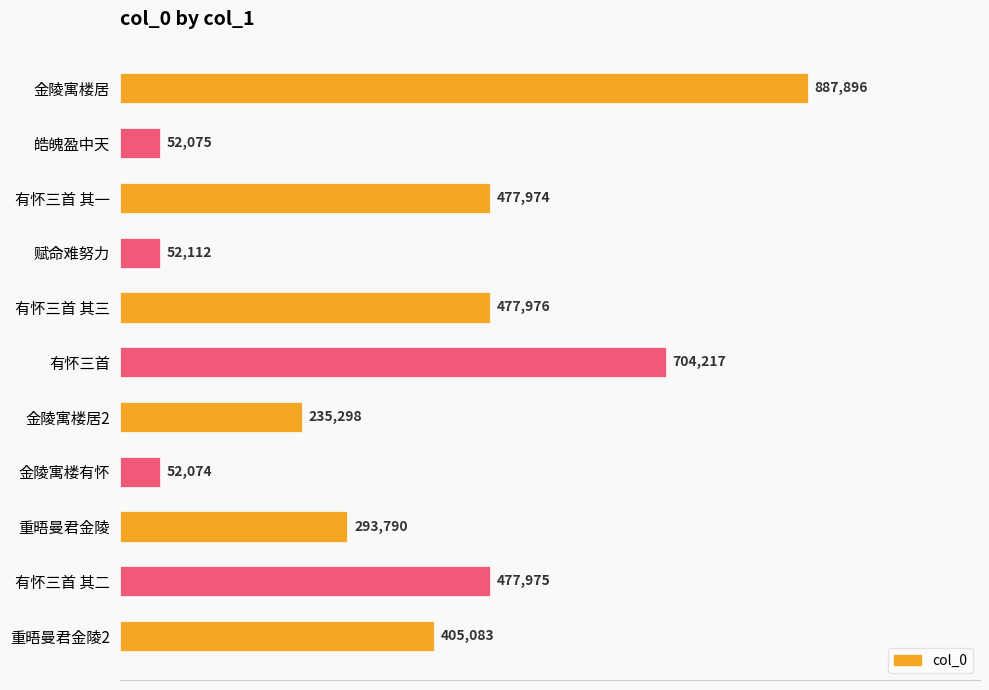

What is the difference between the second highest and second lowest values?

652142